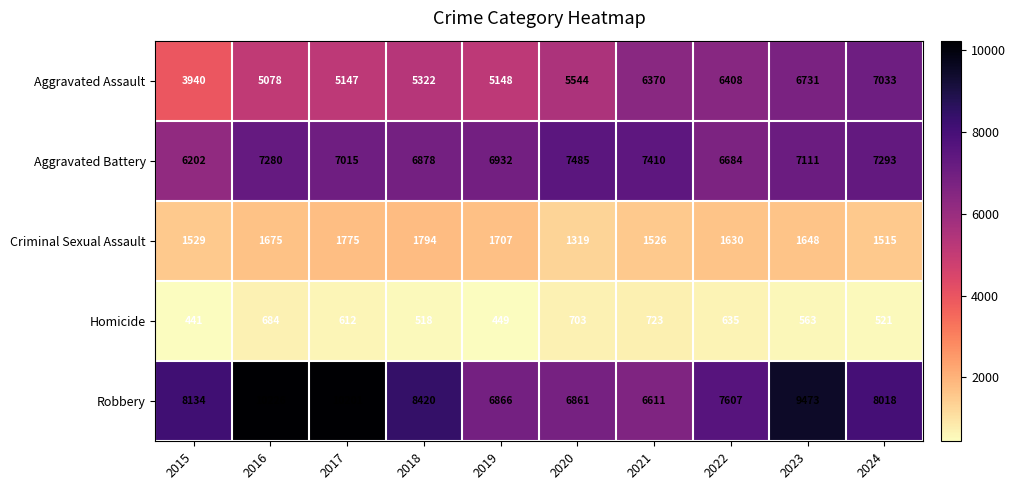

At which category is the sum across all series the highest?

2023